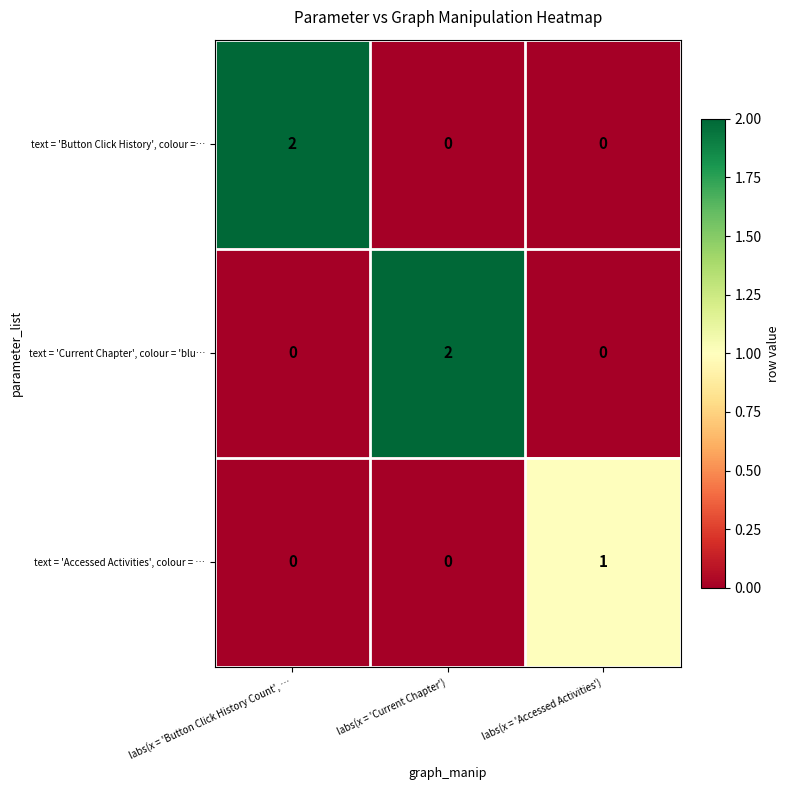

Is it true that text = 'Accessed Activities', colour = … equals 1 at labs(x = 'Accessed Activities')?

True